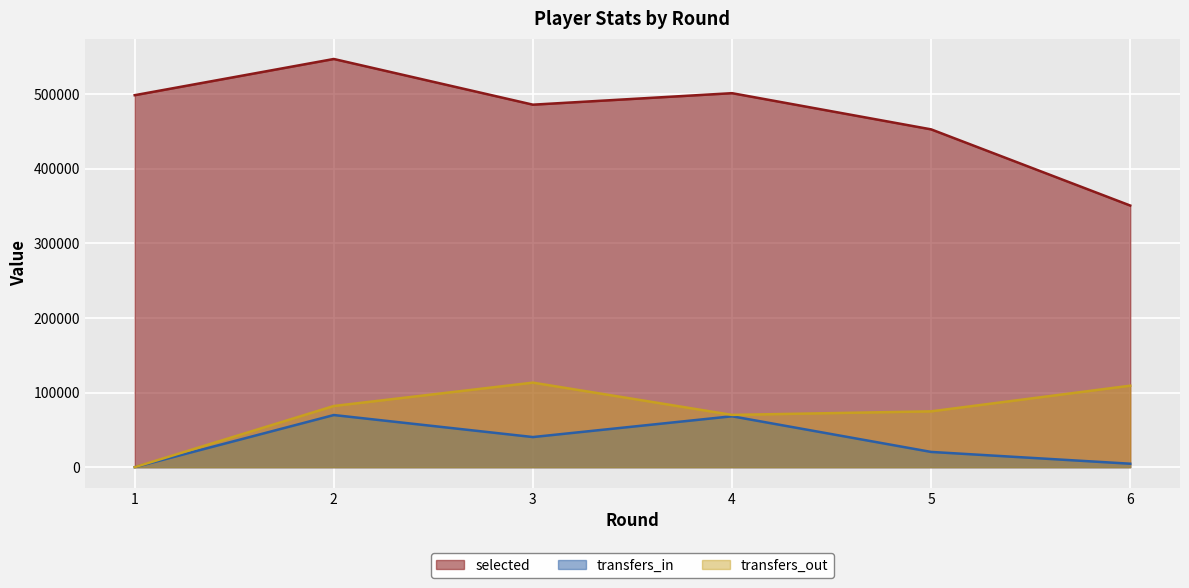

What is the sum of the selected values at 3 and 2?

1032334